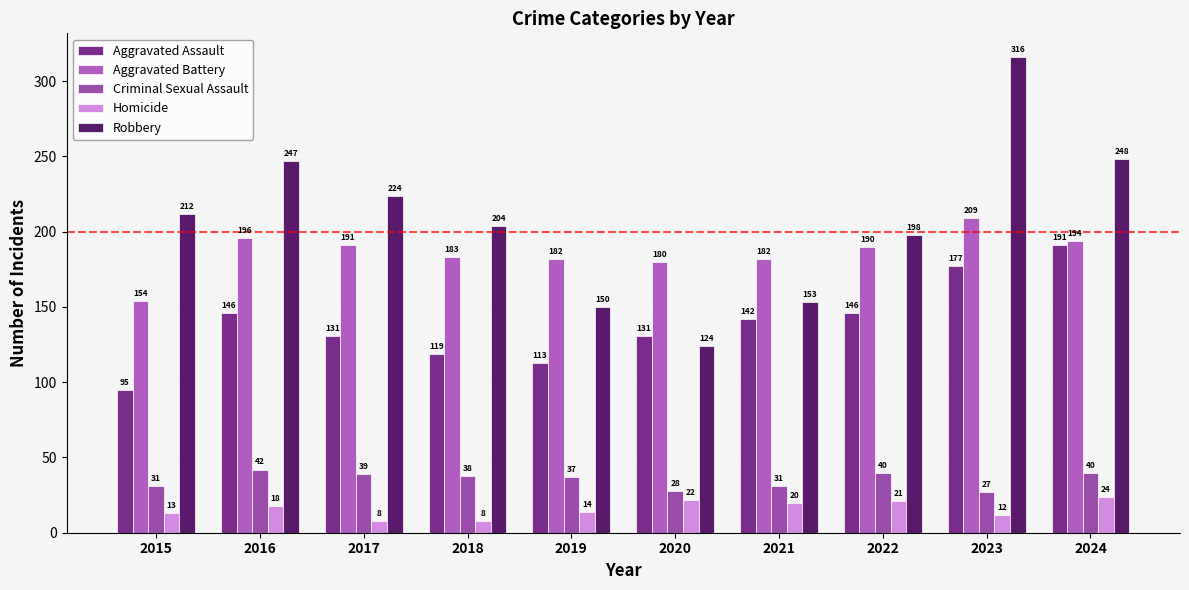

What is the difference between the highest and lowest values at 2018?

196